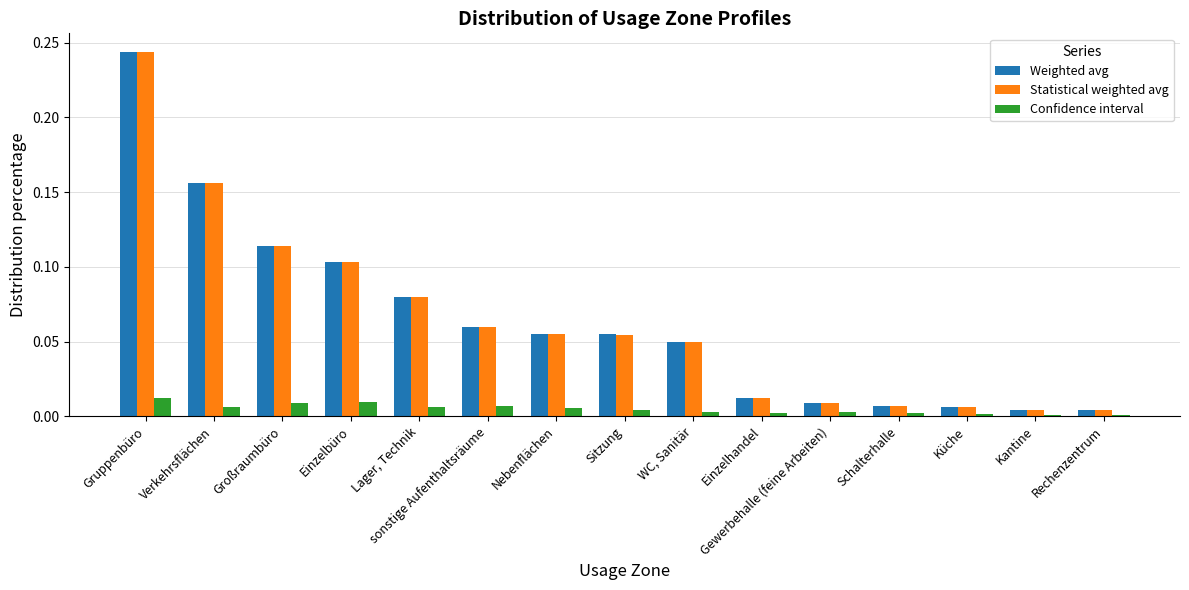

Is the value of Confidence interval at Nebenflächen greater than the value of Statistical weighted avg at Großraumbüro?

No